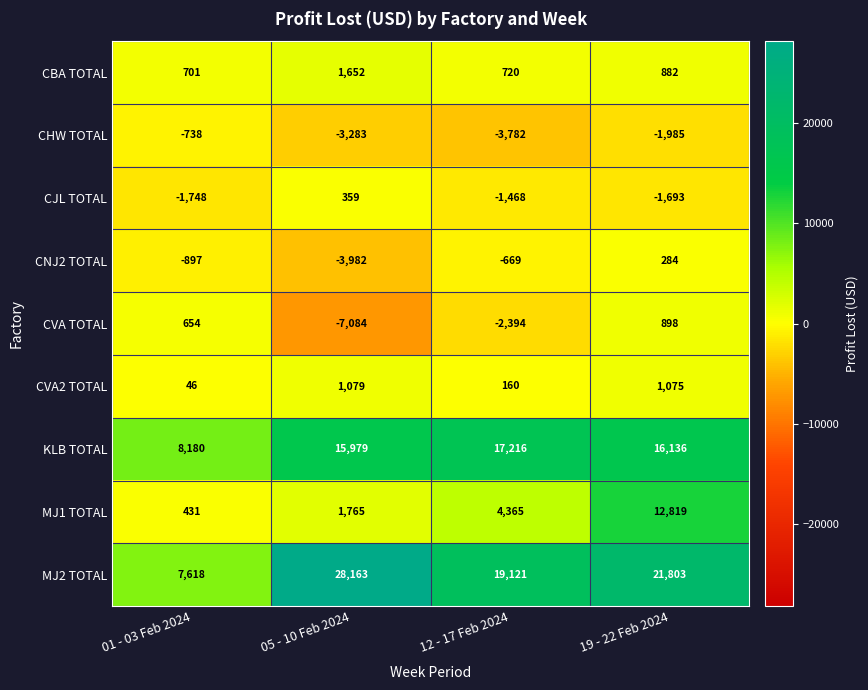

Is the value of MJ2 TOTAL at 01 - 03 Feb 2024 greater than the value of CVA2 TOTAL at 19 - 22 Feb 2024?

Yes